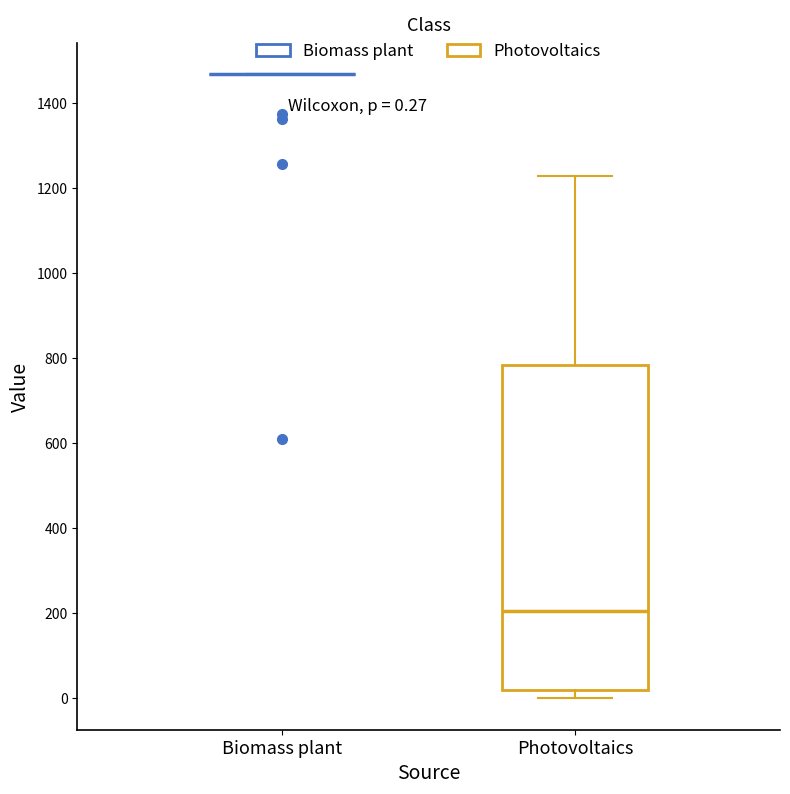

Which box is the tallest, from its lower edge to its upper edge?

Photovoltaics